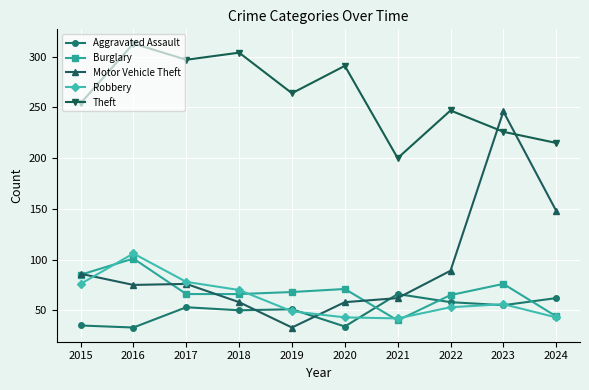

How many values in the Aggravated Assault series are below 53?

5